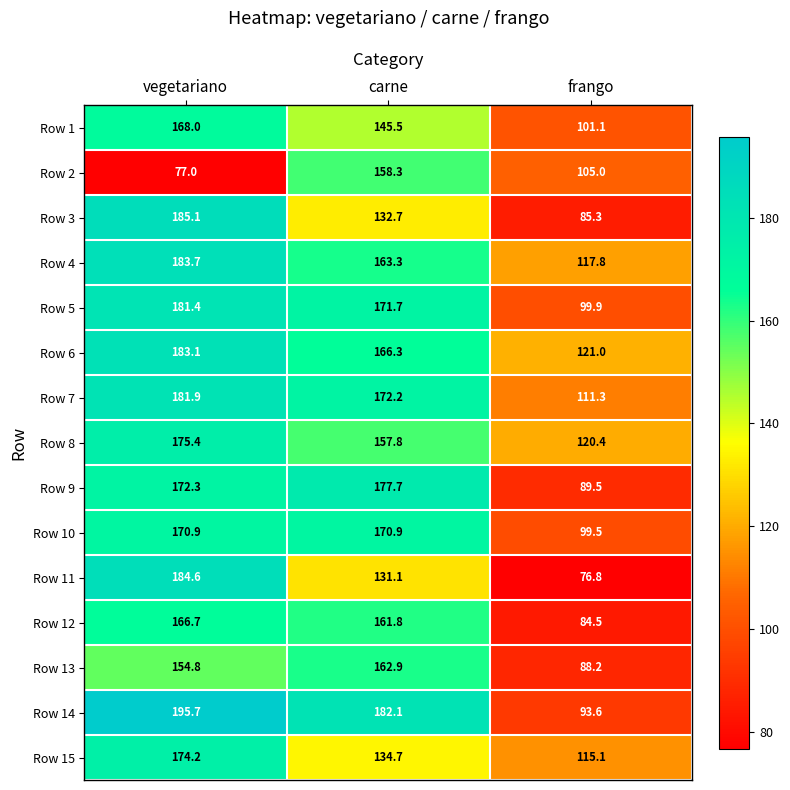

Which series changed the most between carne and frango?

Row 14